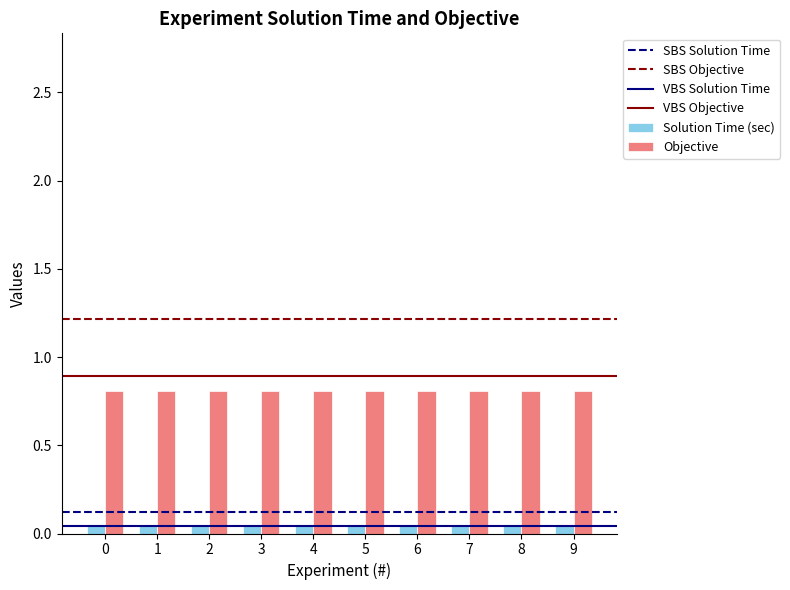

Is it true that Objective equals 0.4 at 5?

False